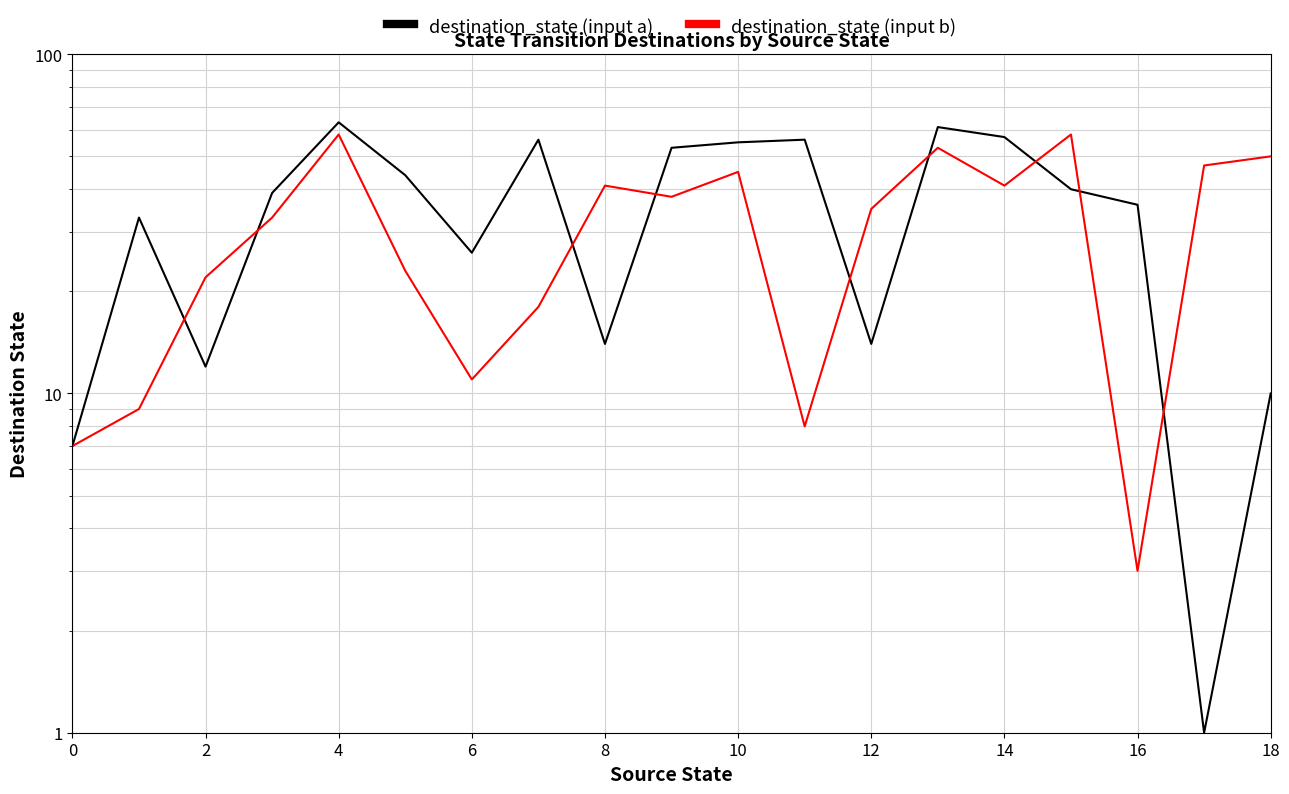

Reading left to right, list all the values displayed in this chart.

destination_state (input a): 7	33	12	39	63	44	26	56	14	53	55	56	14	61	57	40	36	1	10
destination_state (input b): 7	9	22	33	58	23	11	18	41	38	45	8	35	53	41	58	3	47	50